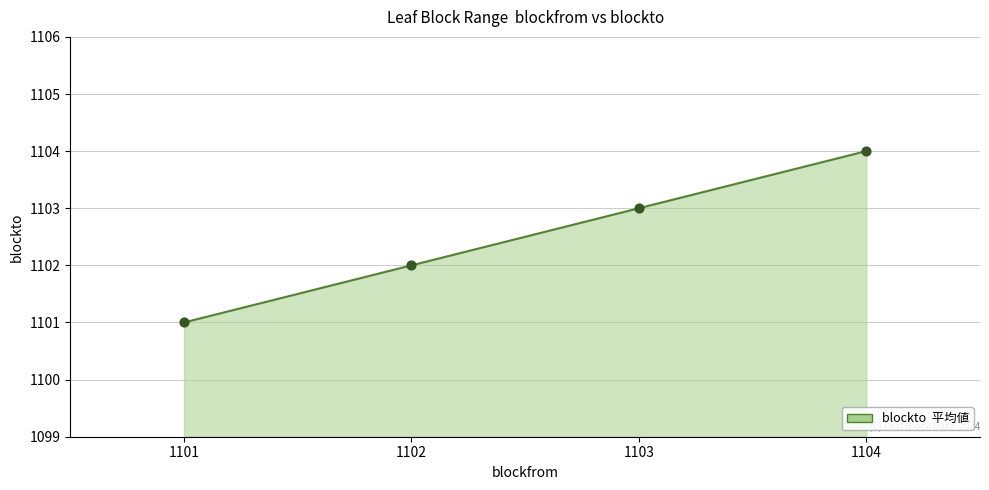

What is the ratio of the value at 1101 to the value at 1103?

1.0